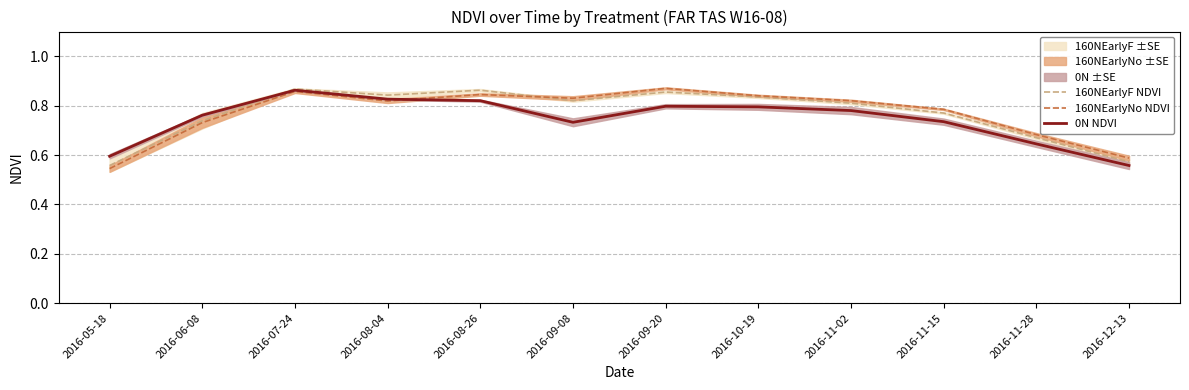

Which has a higher value, 2016-05-18 or 2016-12-13?

2016-12-13